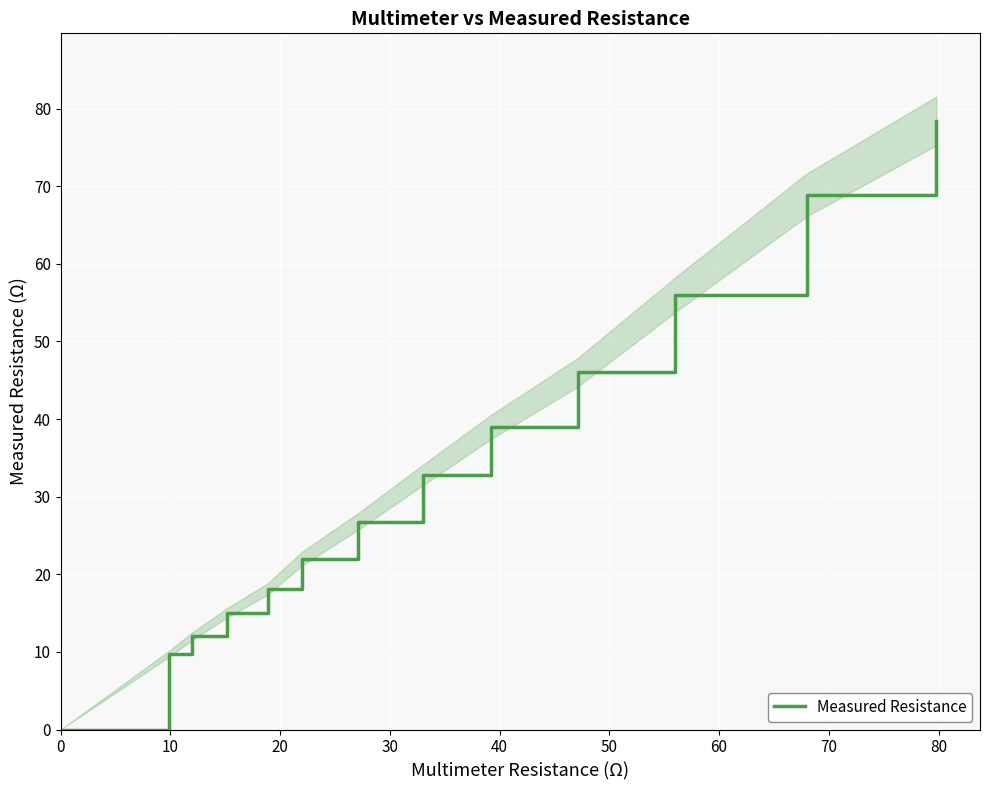

What is the average value?

32.7